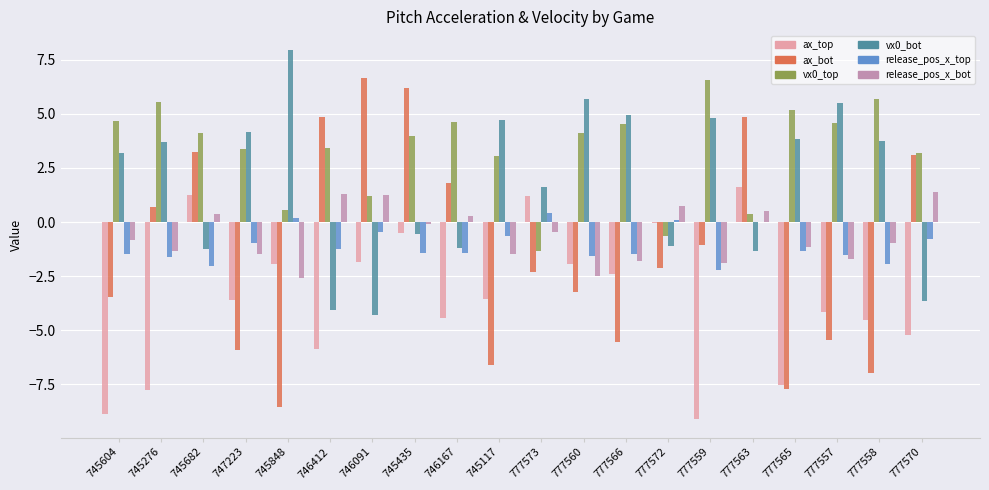

What is the sum of all vx0_bot values?

36.3